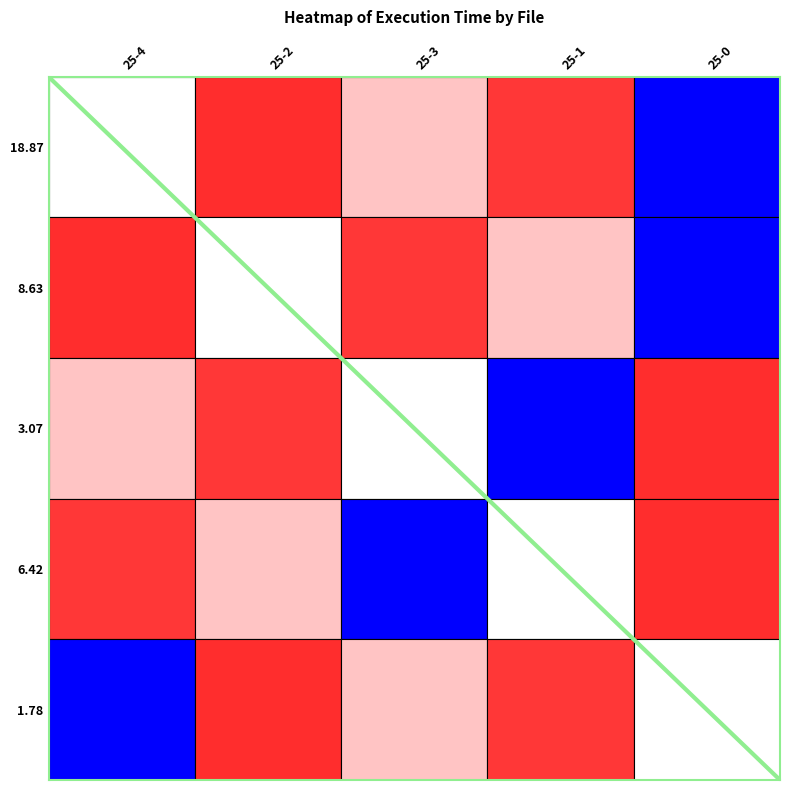

What is the difference between the highest and lowest values at 25-3?

1.0